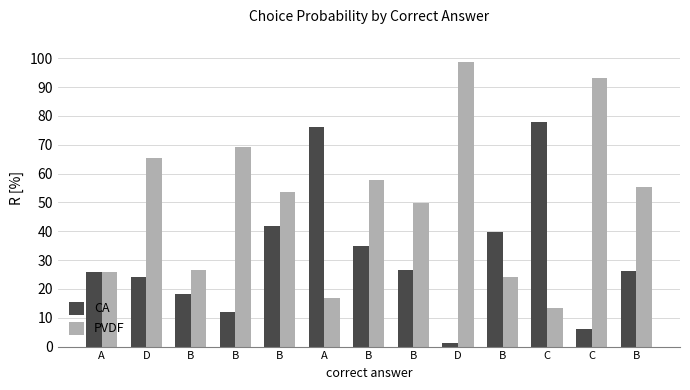

What is the greatest value displayed?

98.5